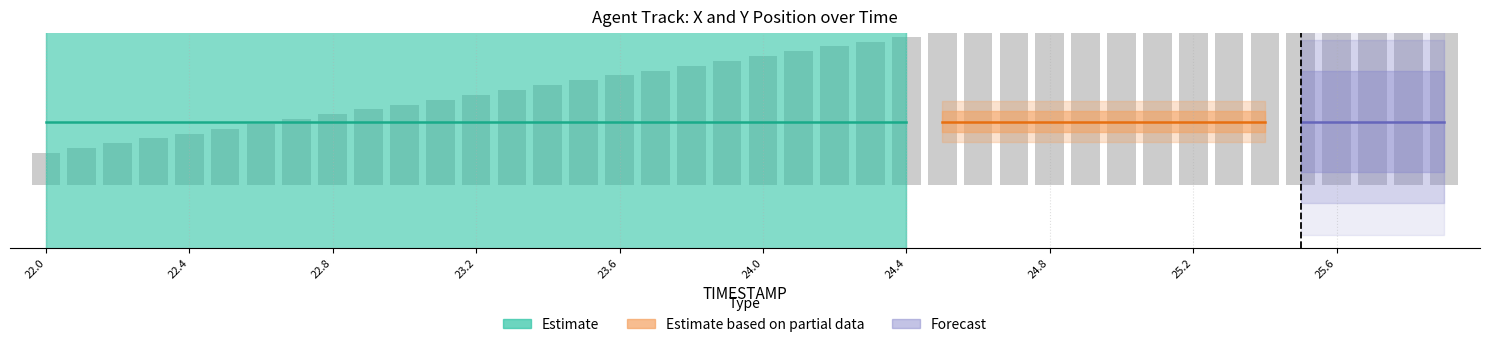

What is the average value?

1.0